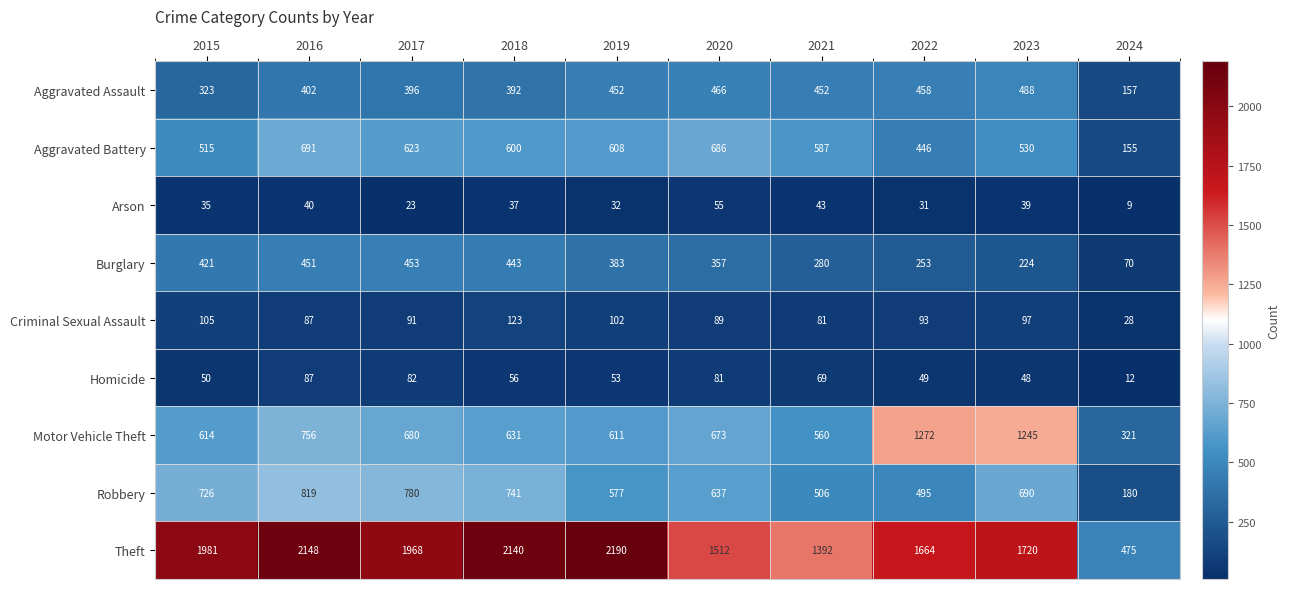

Where is Motor Vehicle Theft nearest to the value 796?

2016